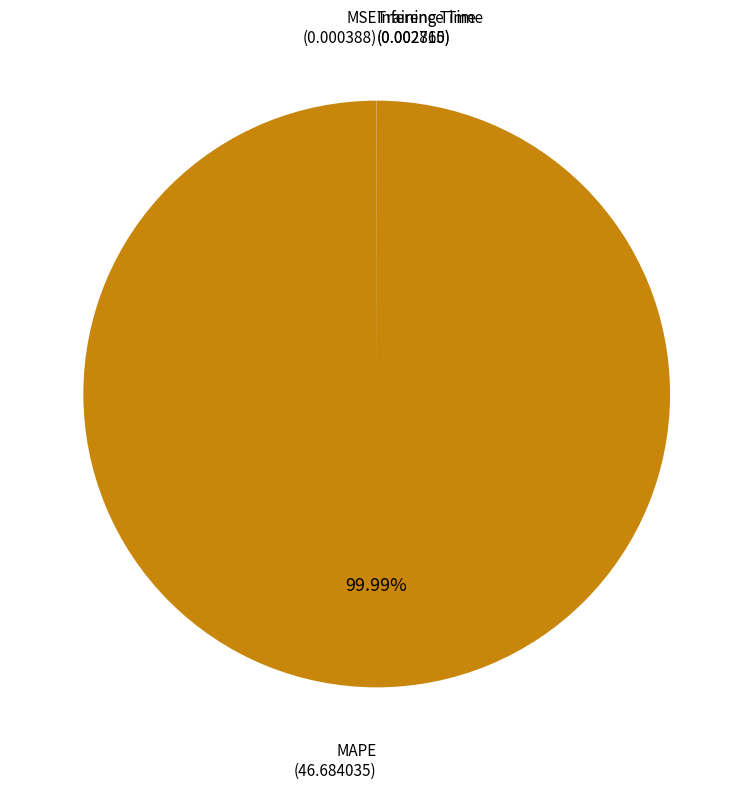

Which category has the biggest portion of the pie?

MAPE